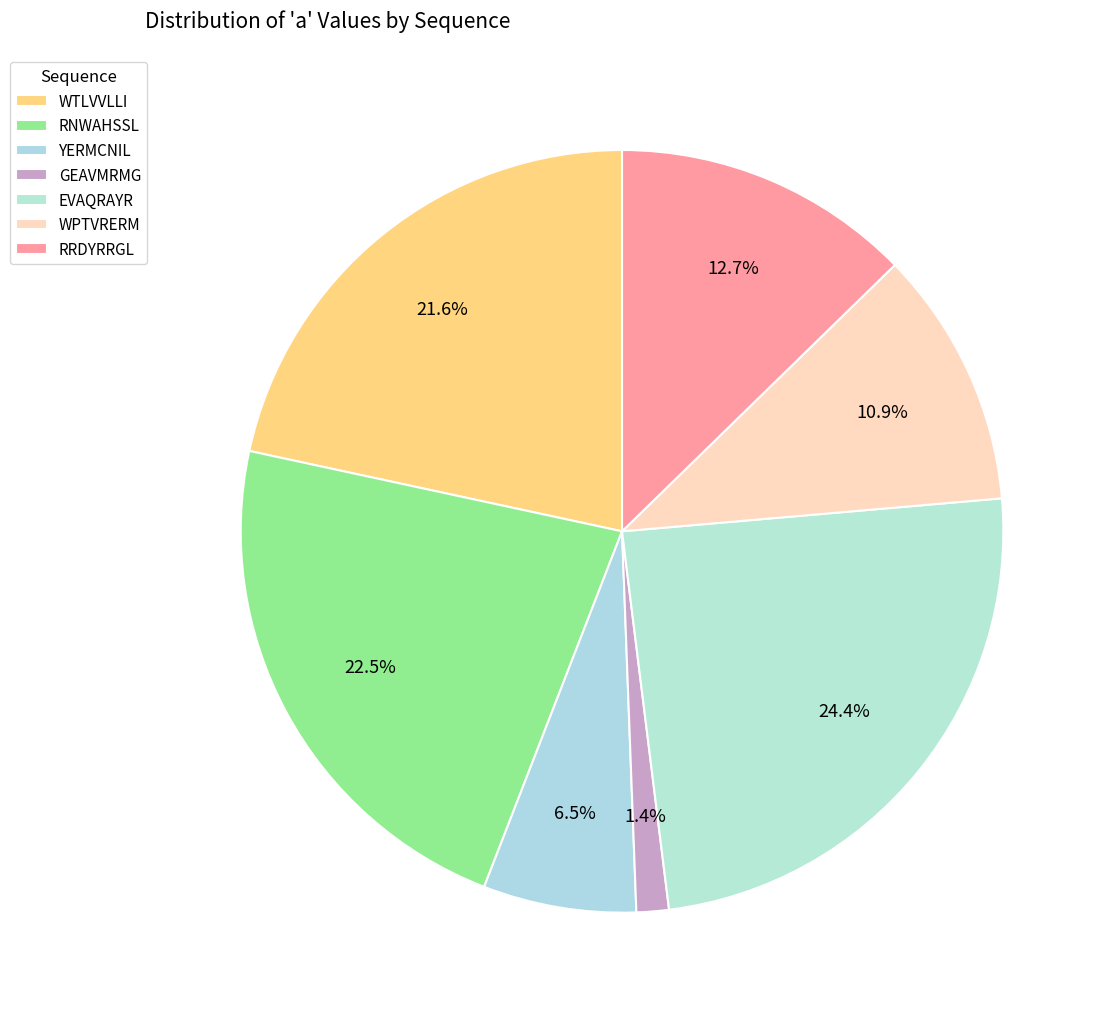

To the nearest percent, what portion does EVAQRAYR represent?

24%